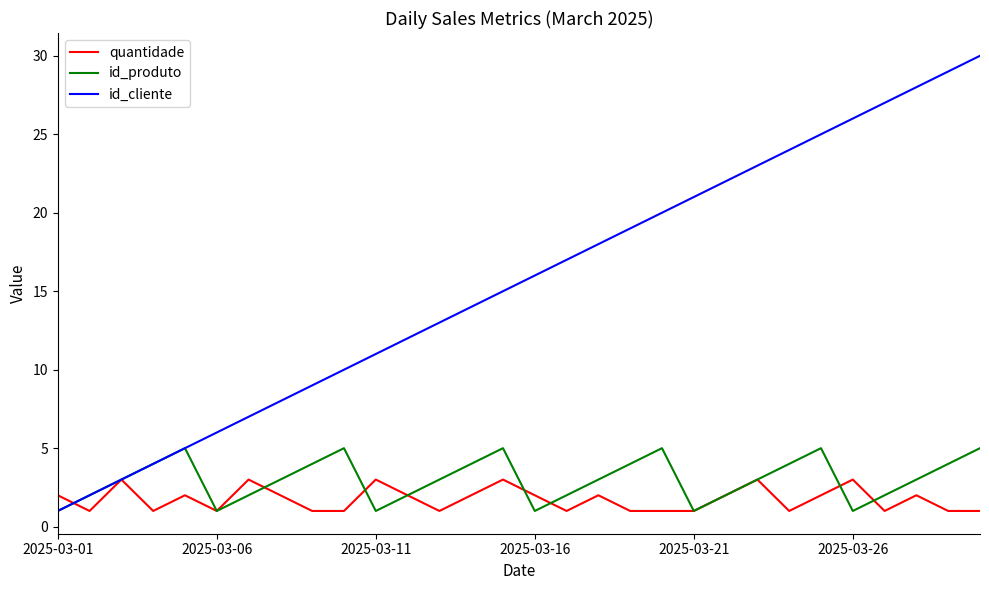

Reading right to left, transcribe all the data shown in this chart.

quantidade: 1	1	2	1	3	2	1	3	2	1	1	1	2	1	2	3	2	1	2	3	1	1	2	3	1	2	1	3	1	2
id_produto: 5	4	3	2	1	5	4	3	2	1	5	4	3	2	1	5	4	3	2	1	5	4	3	2	1	5	4	3	2	1
id_cliente: 30	29	28	27	26	25	24	23	22	21	20	19	18	17	16	15	14	13	12	11	10	9	8	7	6	5	4	3	2	1